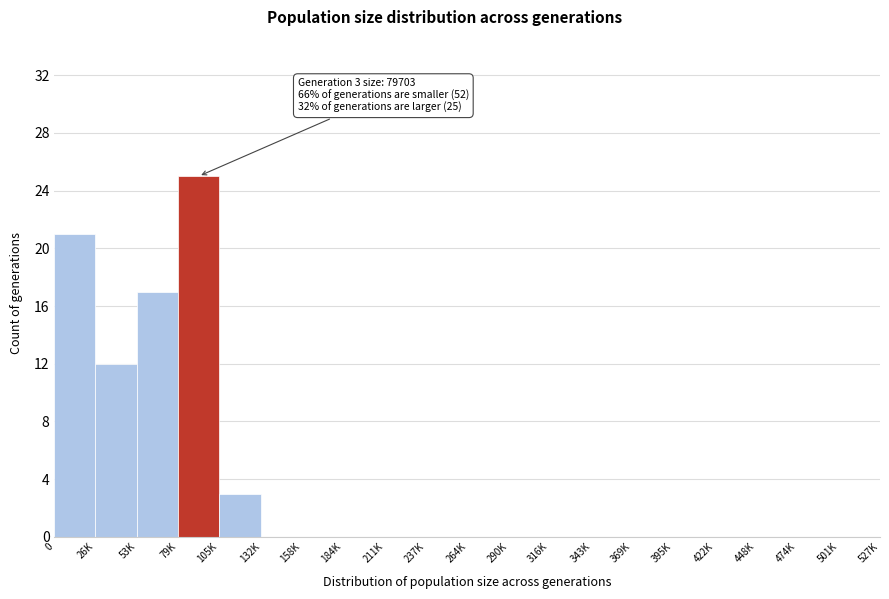

Reading right to left, extract all data points from this chart.

501K=0	474K=0	448K=0	422K=0	395K=0	369K=0	343K=0	316K=0	290K=0	264K=0	237K=0	211K=0	184K=0	158K=0	132K=0	105K=3	79K=25	53K=17	26K=12	0=21